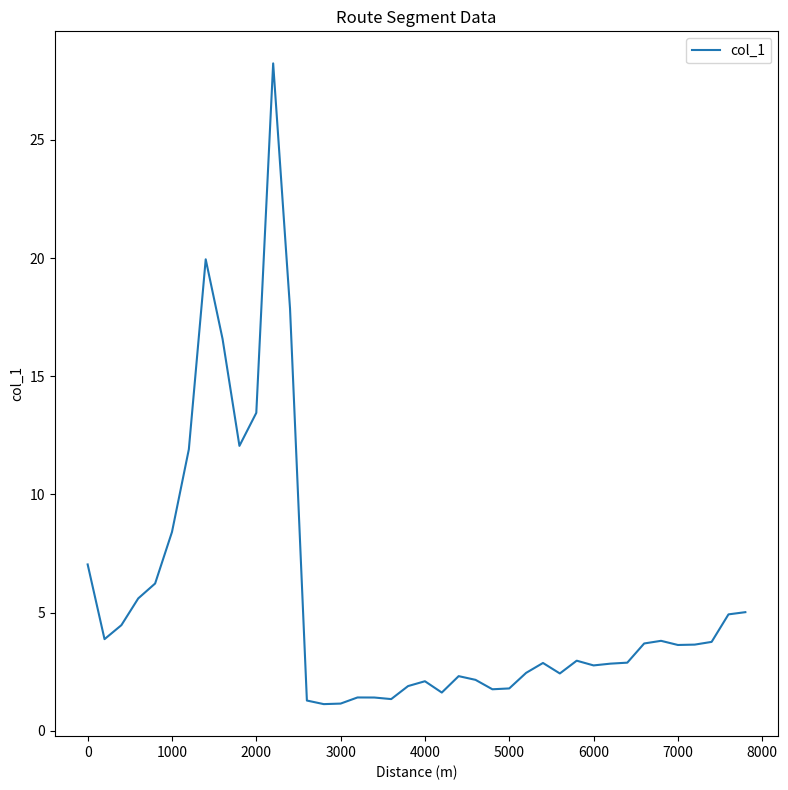

What is the smallest value displayed?

1.1